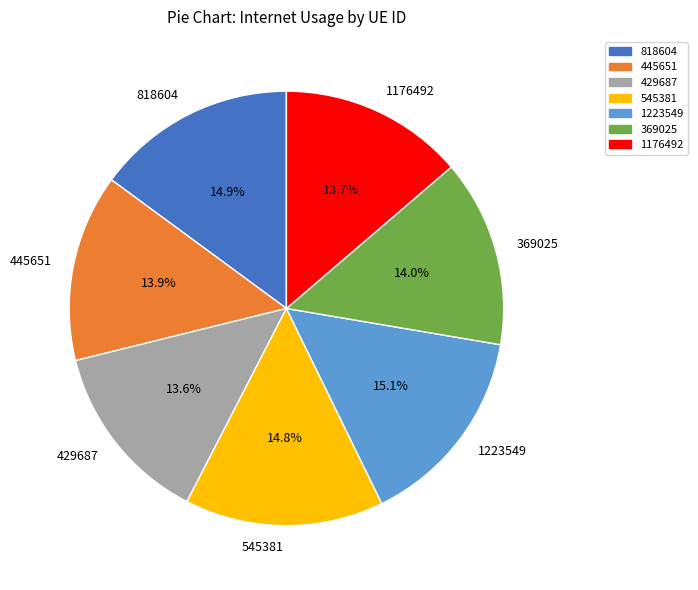

What percentage is the 1223549 slice, to the nearest percent?

15%